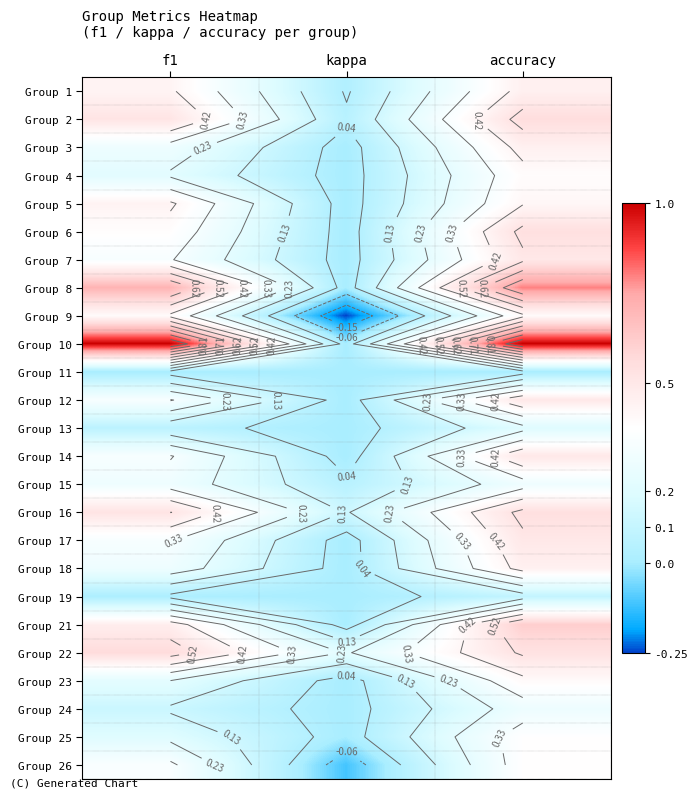

Count the Group 14 values in the range 0 to 1.

3